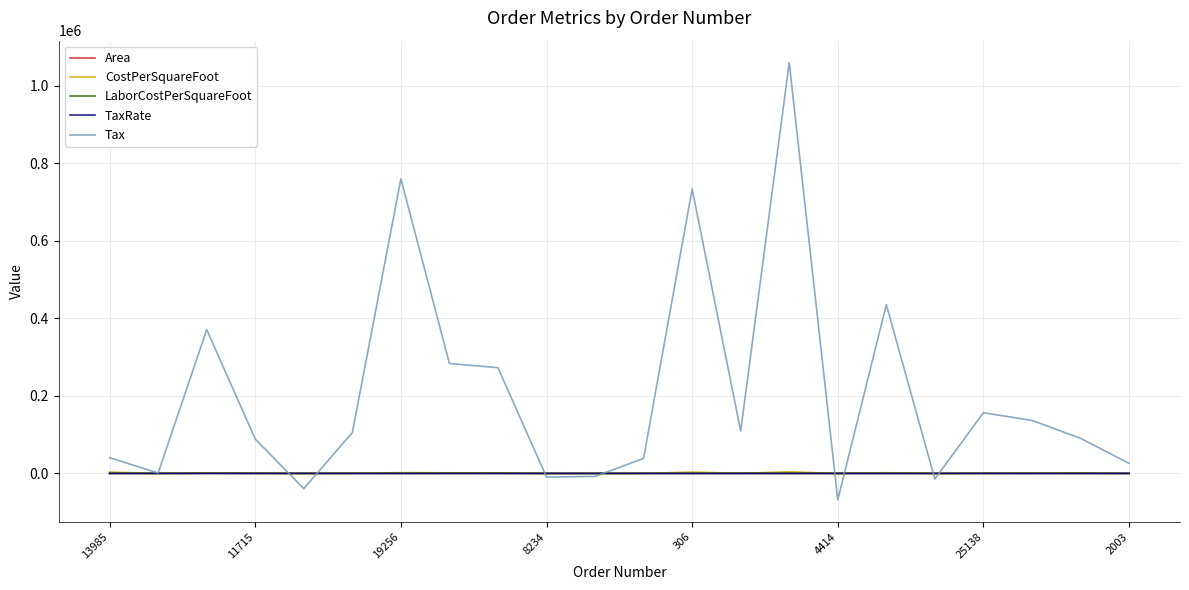

Which series has the largest range (max minus min)?

Tax